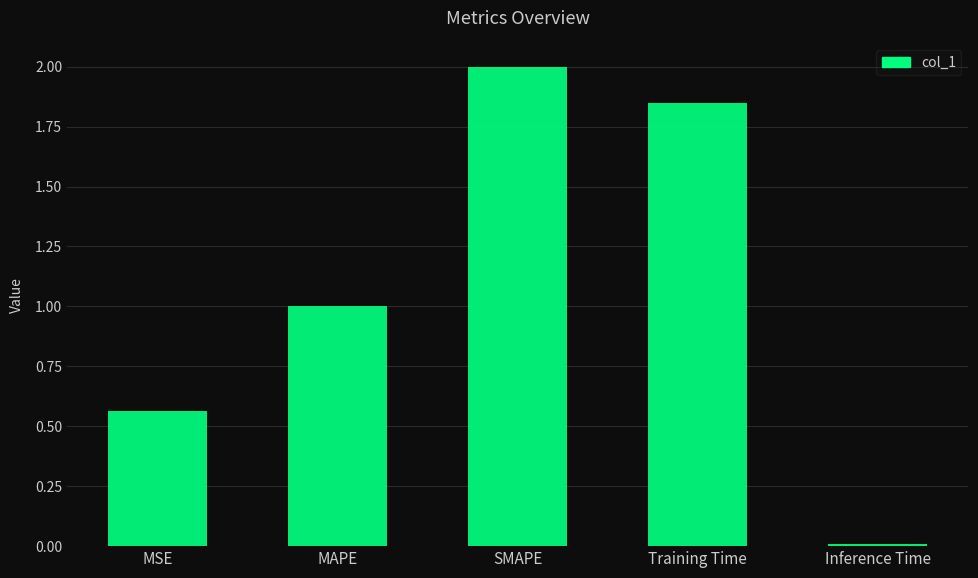

List the labels in order of value, largest first.

SMAPE, Training Time, MAPE, MSE, Inference Time